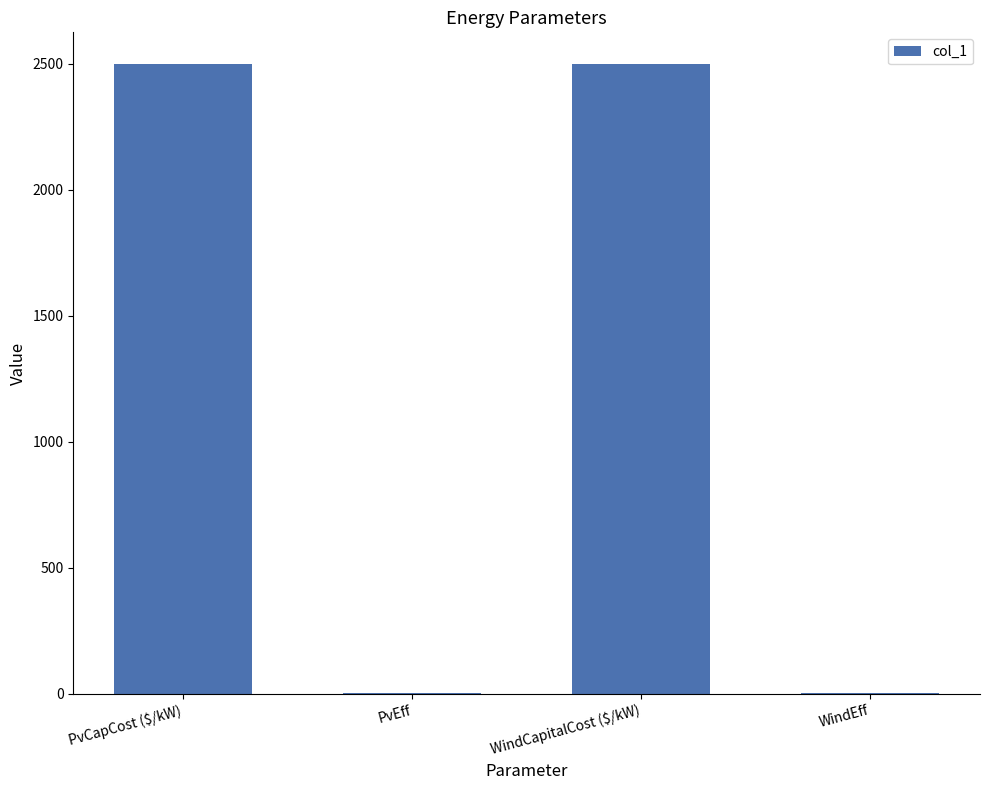

How many distinct data groups are displayed?

1